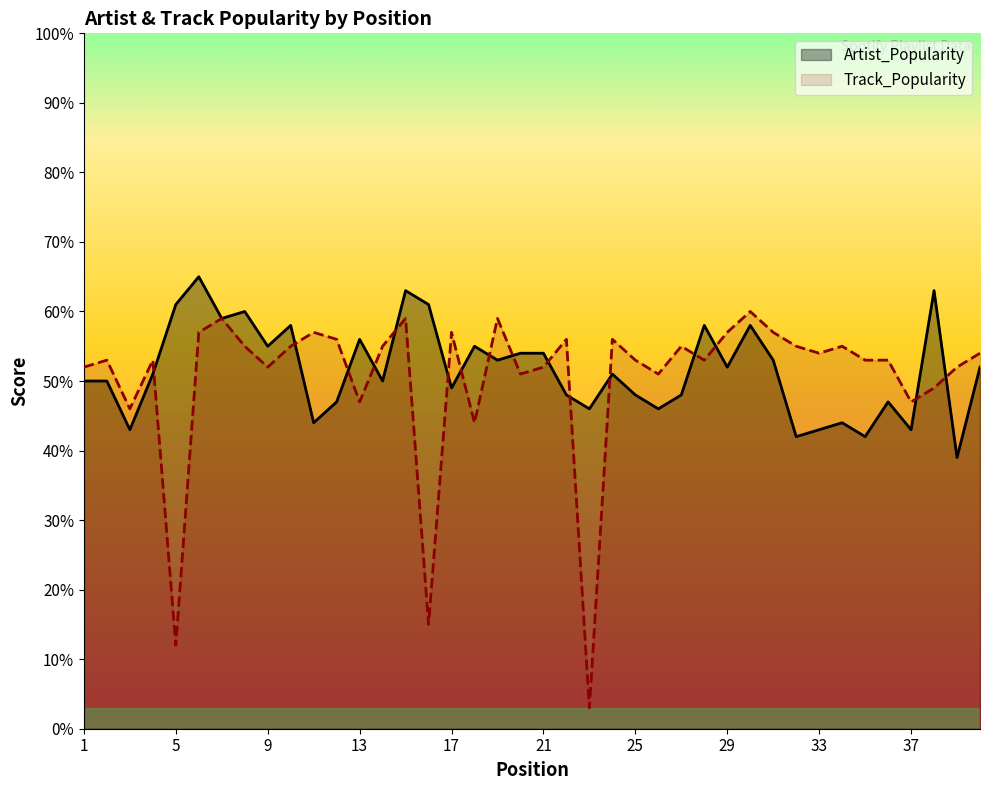

In Track_Popularity, how many points are higher than both neighbors (excluding endpoints)?

12